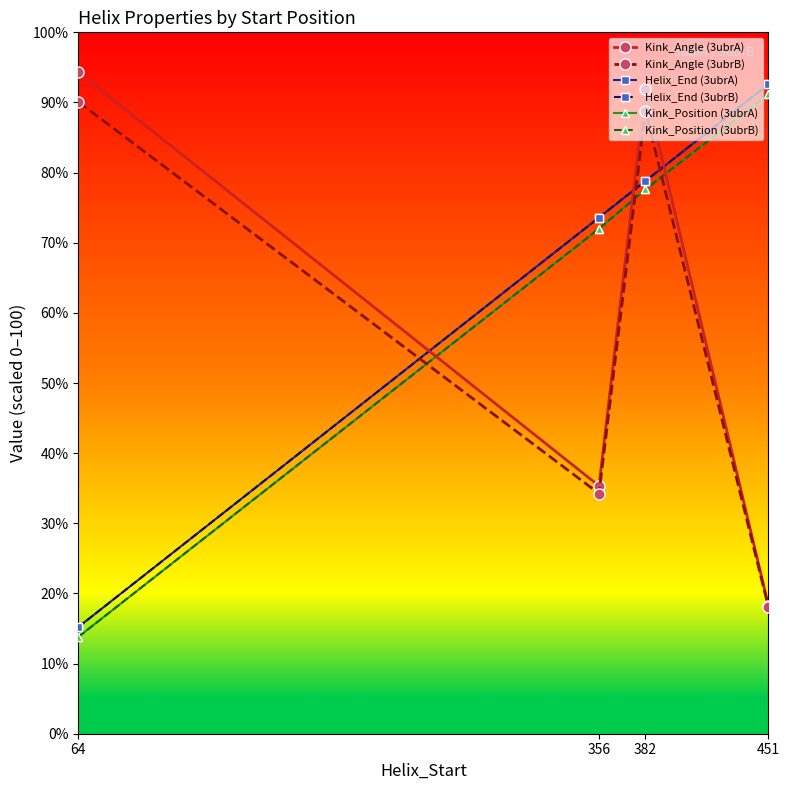

What is the greatest value displayed?

94.3